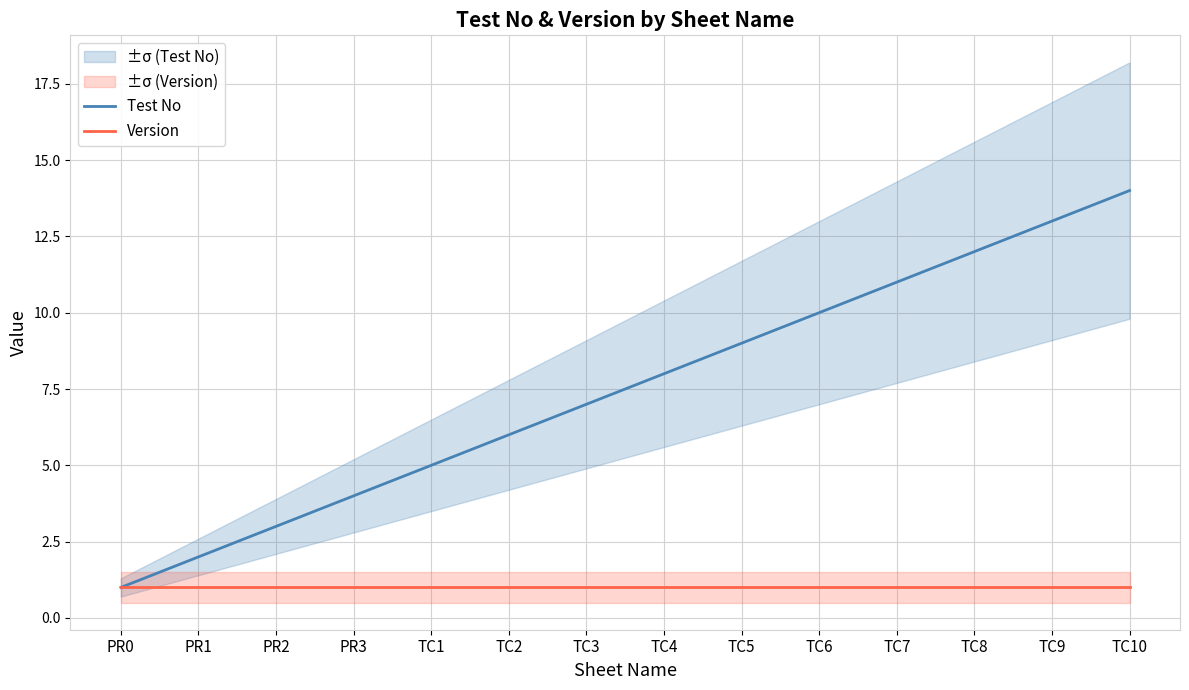

Reading left to right, what are all the values shown in this chart?

Test No: PR0=1	PR1=2	PR2=3	PR3=4	TC1=5	TC2=6	TC3=7	TC4=8	TC5=9	TC6=10	TC7=11	TC8=12	TC9=13	TC10=14
Version: PR0=1	PR1=1	PR2=1	PR3=1	TC1=1	TC2=1	TC3=1	TC4=1	TC5=1	TC6=1	TC7=1	TC8=1	TC9=1	TC10=1